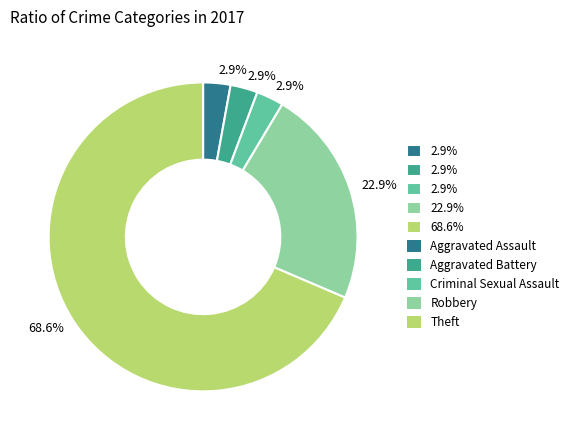

How many segments does this pie chart have?

5